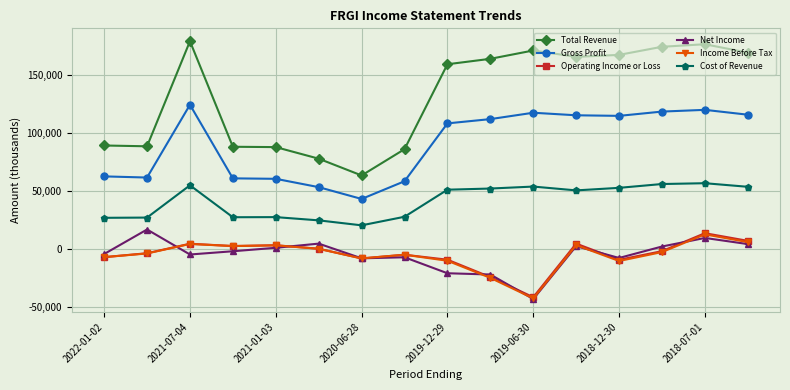

What are all the series names shown in the legend?

Total Revenue, Gross Profit, Operating Income or Loss, Net Income, Income Before Tax, Cost of Revenue